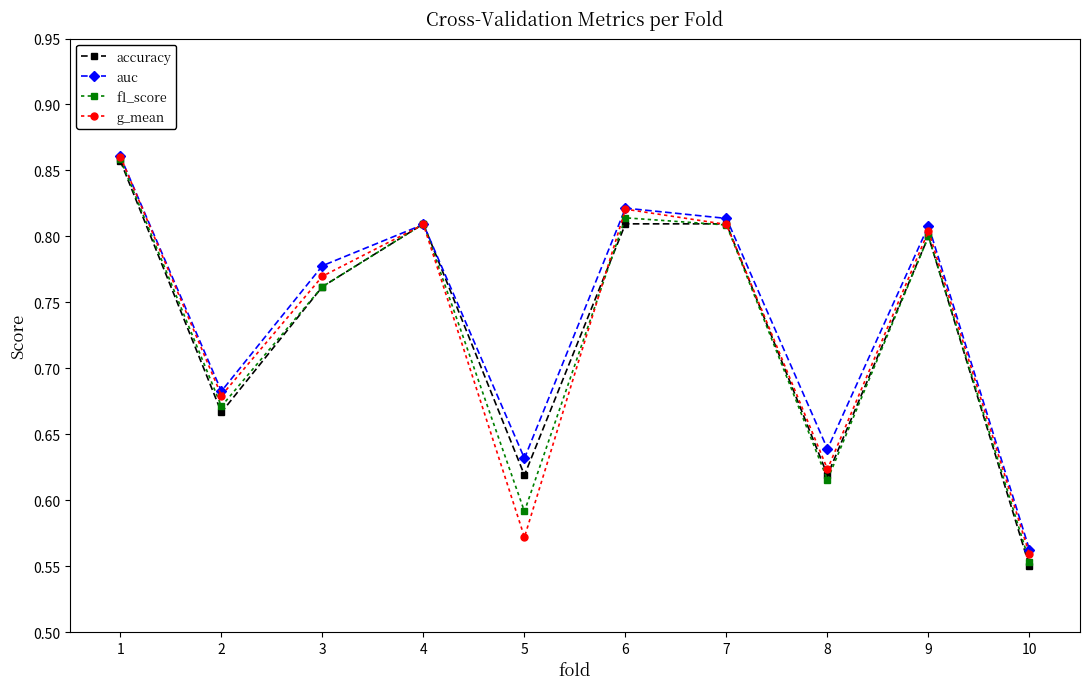

How many lines are shown in the chart?

4